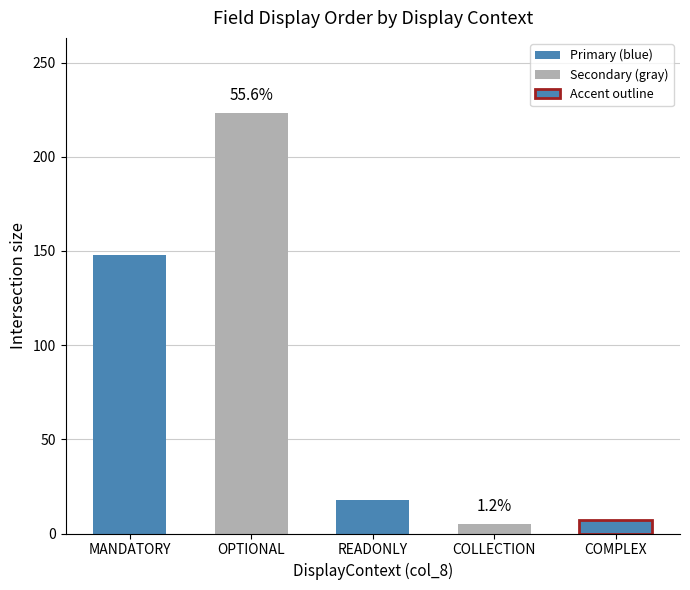

Which category has the highest value across all series?

OPTIONAL